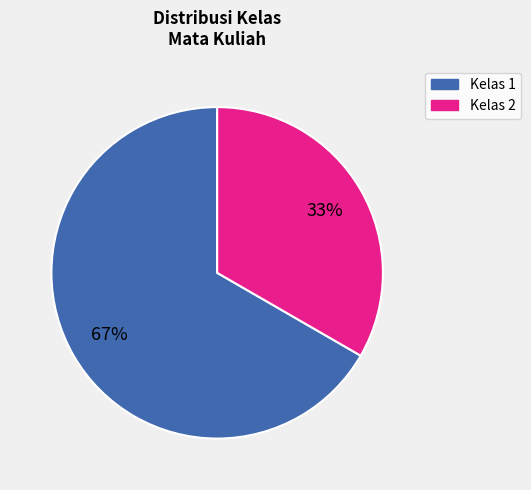

Is there any slice that represents more than half of the pie?

Yes